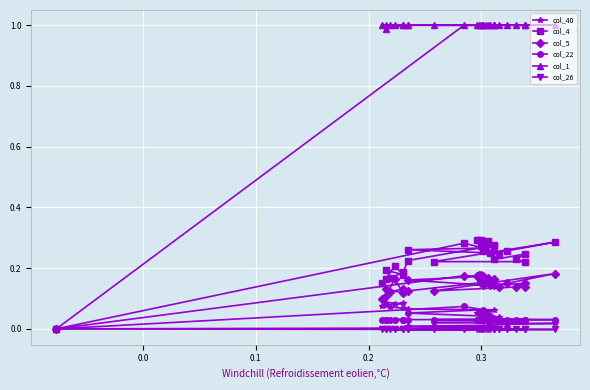

True or false: col_40 and col_1 cross at least once.

False